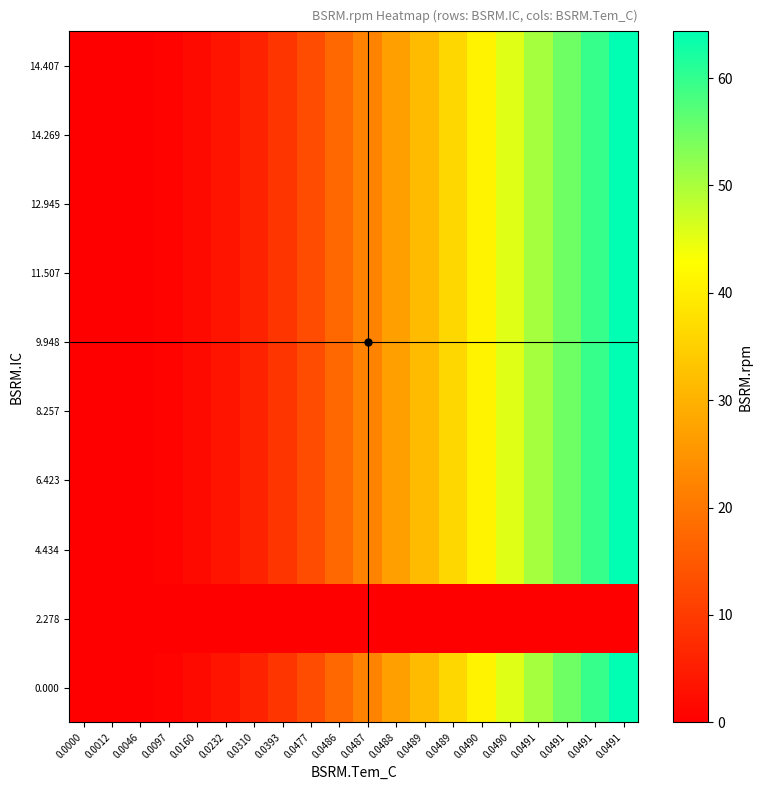

List the series in order of their peak value, highest first.

0.000, 4.434, 6.423, 8.257, 9.948, 11.507, 12.945, 14.269, 14.407, 2.278